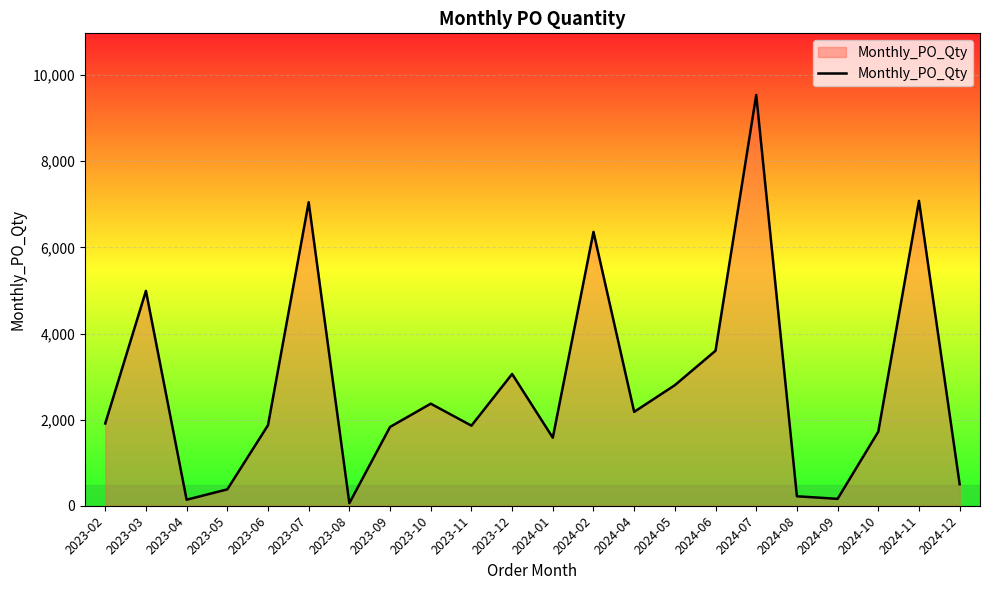

What is the maximum value shown in the chart?

9540